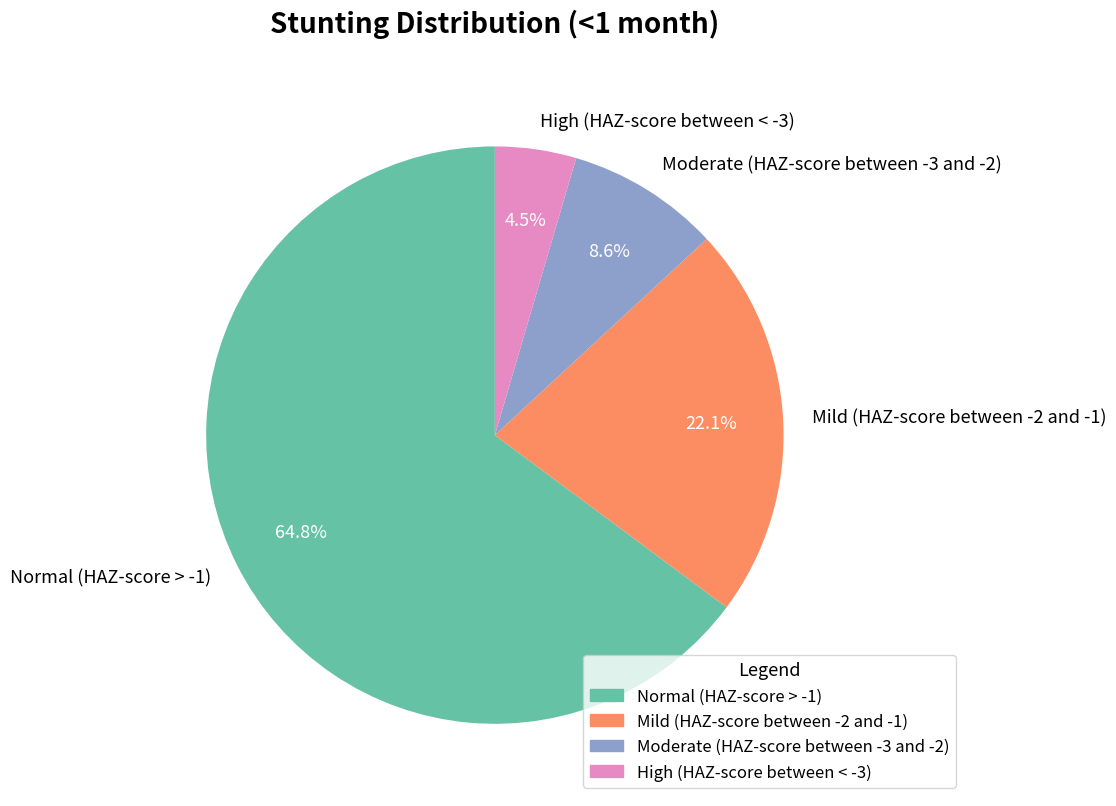

How many slices are in this pie chart?

4